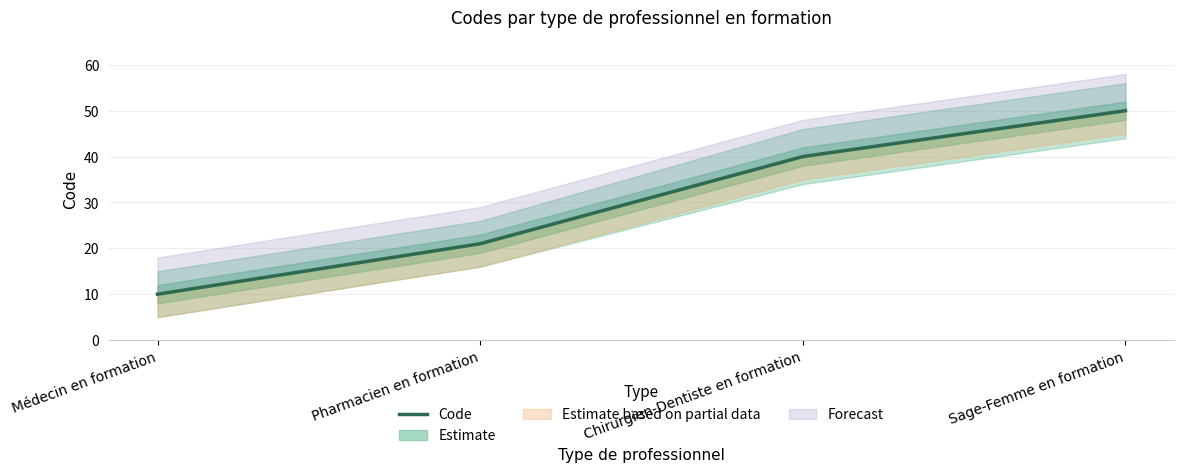

What is the change in value from Médecin en formation to Sage-Femme en formation?

+40